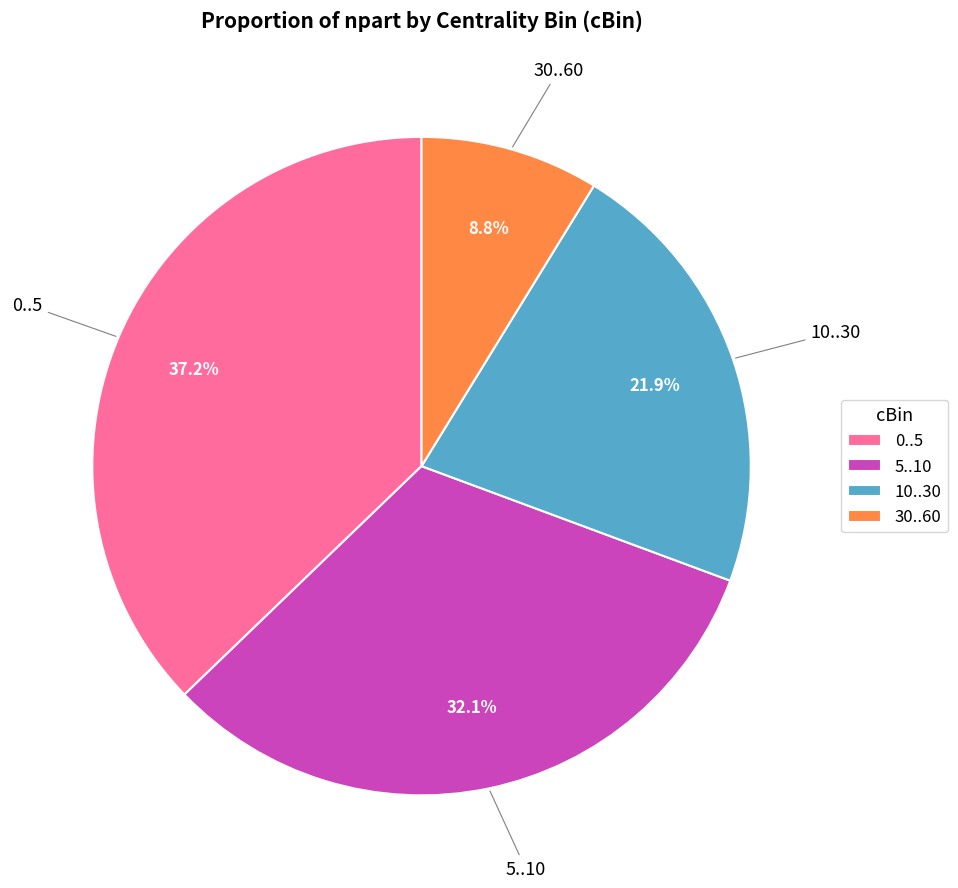

How many segments does this pie chart have?

4